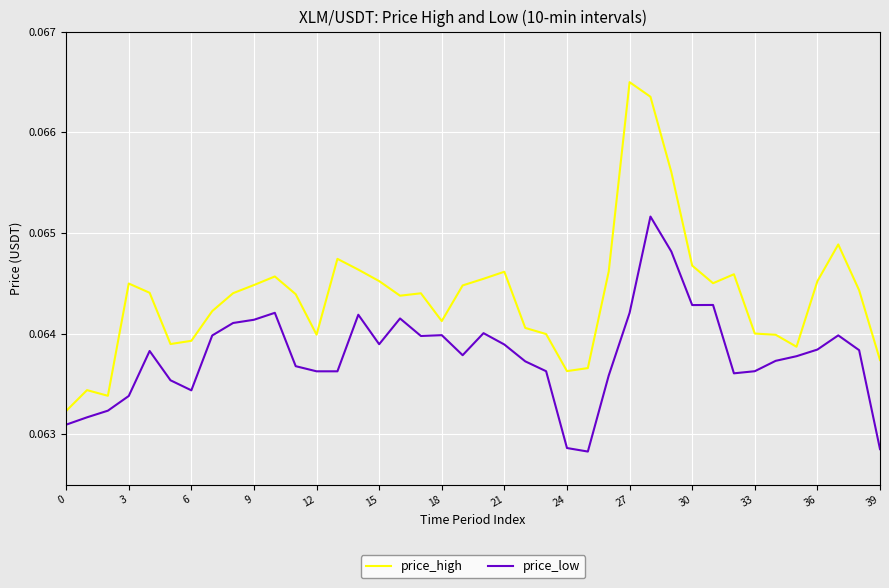

True or false: price_low and price_high intersect in this chart.

False